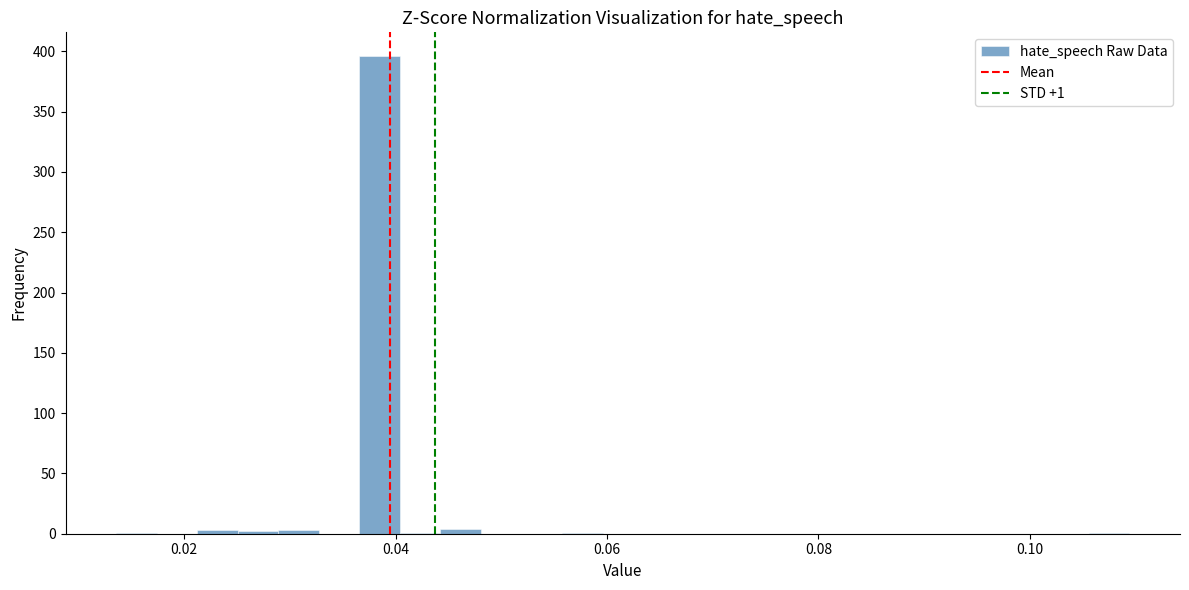

Read against the x-axis, roughly where is the centre of the tallest bar?

0.038